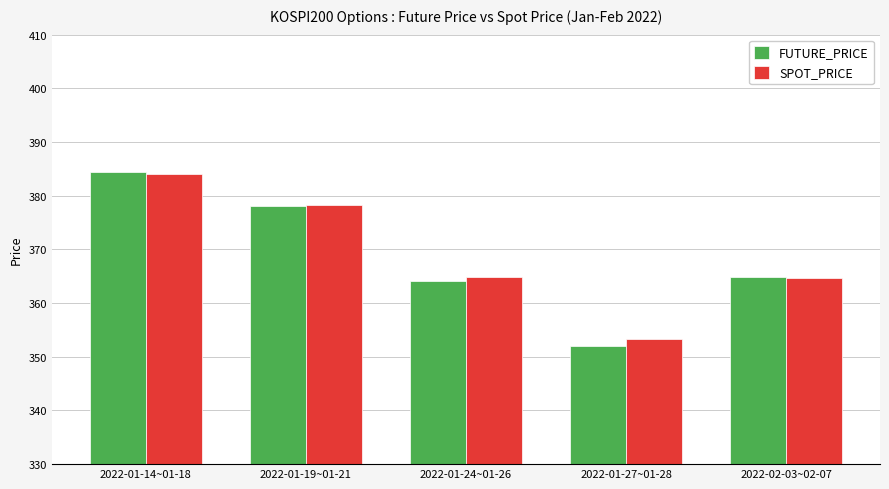

What are all the series names shown in the legend?

FUTURE_PRICE, SPOT_PRICE